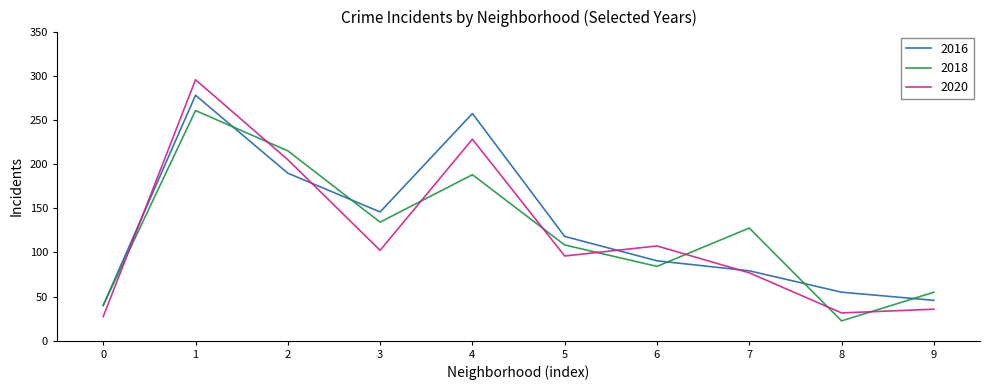

What is the highest value of the 2016 series?

277.9